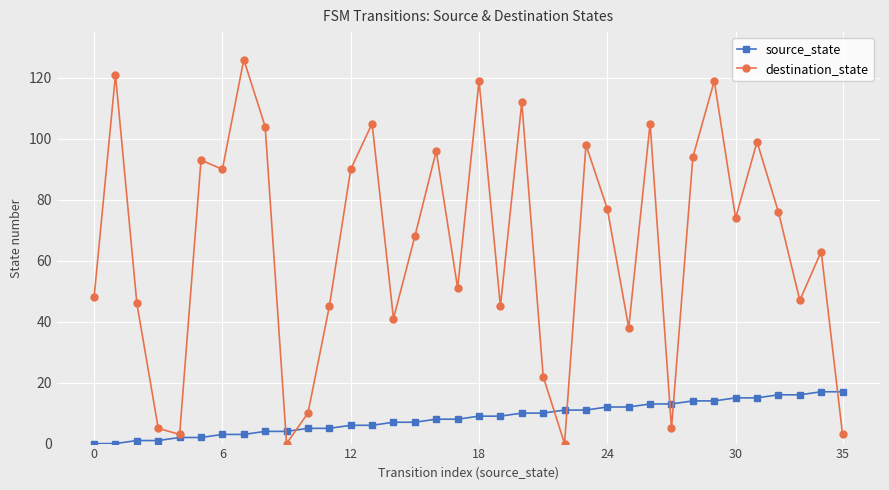

List the series in order of their overall mean, lowest first.

source_state, destination_state